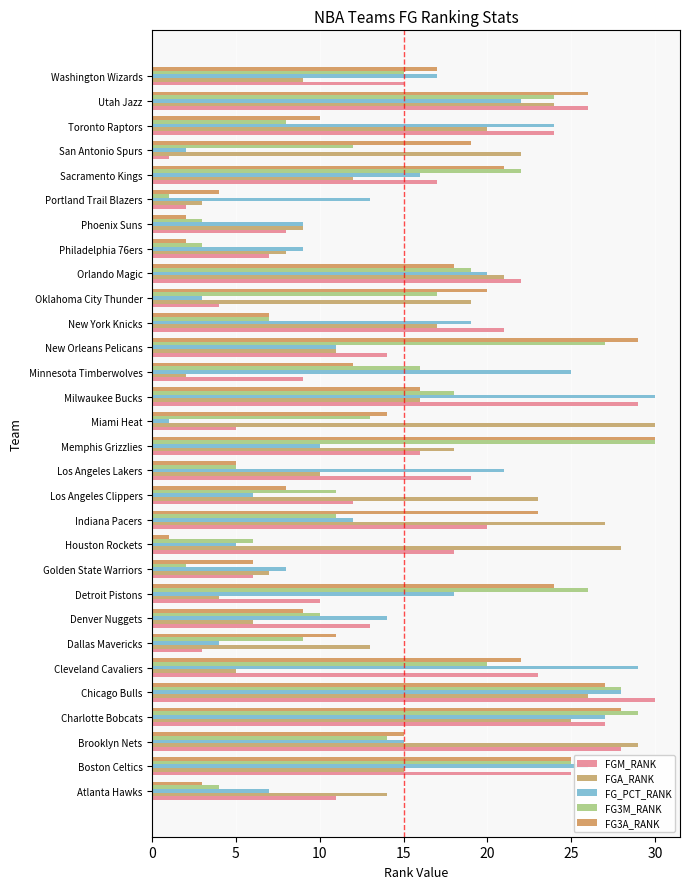

What is the greatest value displayed?

30